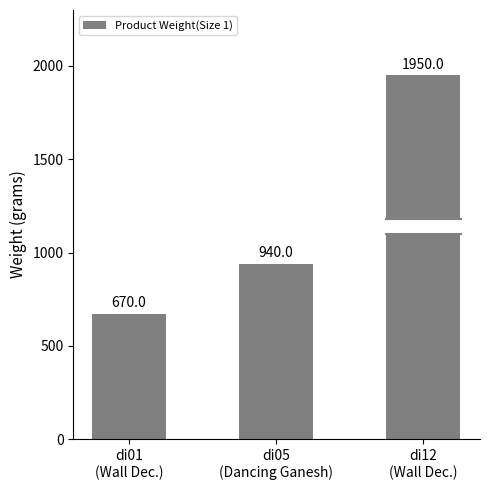

What is the value of the 1st bar from the left?

670